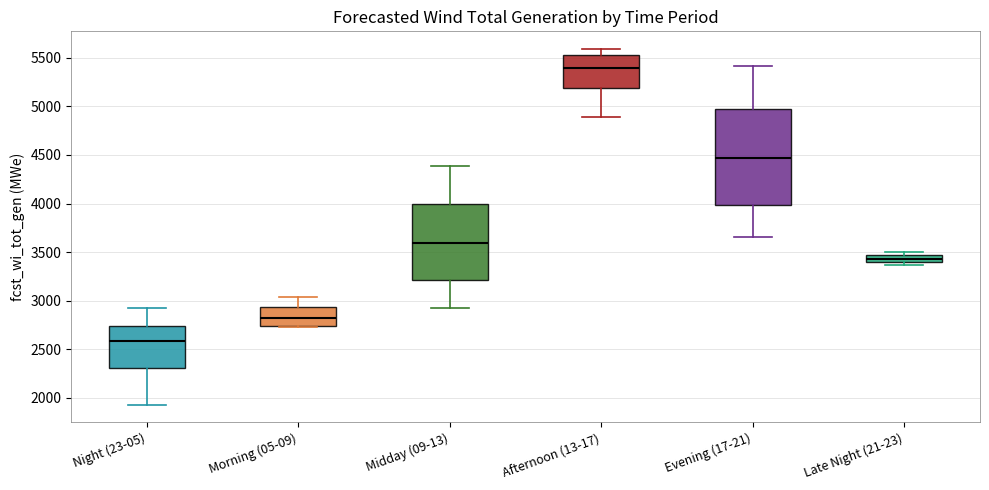

Which box is the tallest, from its lower edge to its upper edge?

Evening (17-21)